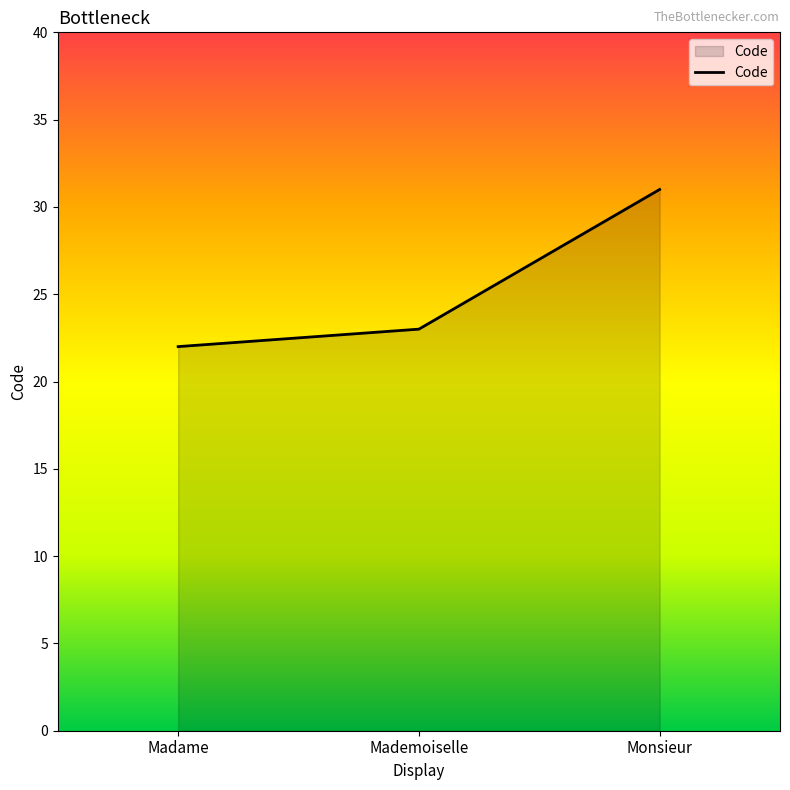

What is the difference between the second highest and minimum values?

1